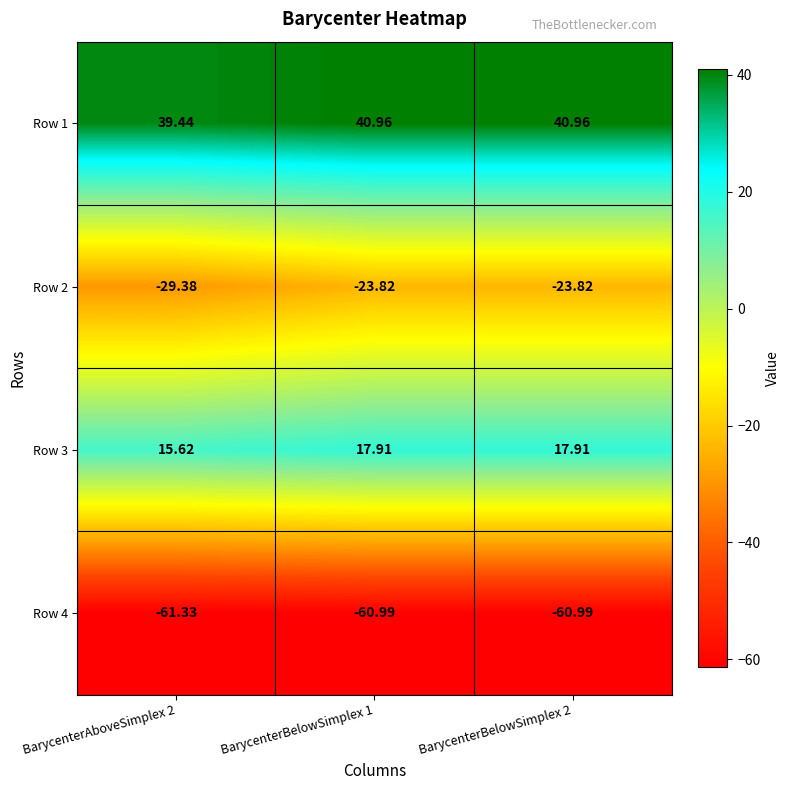

Which label corresponds to the largest value in the chart?

BarycenterBelowSimplex 1